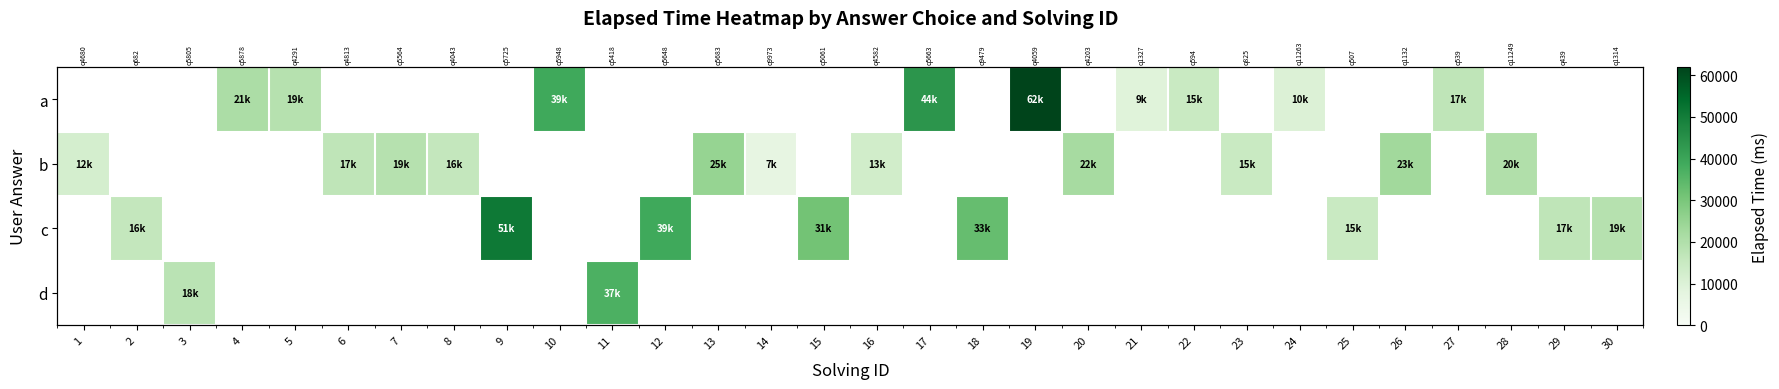

Read the d value at 11.

37000.0